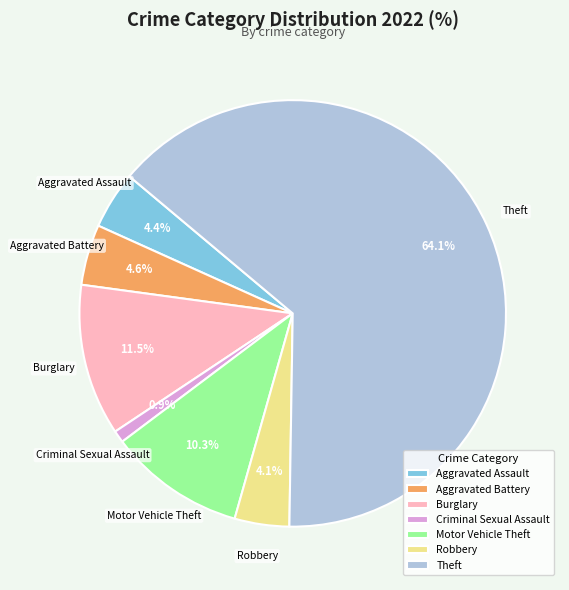

Between Aggravated Assault and Motor Vehicle Theft, which is larger?

Motor Vehicle Theft